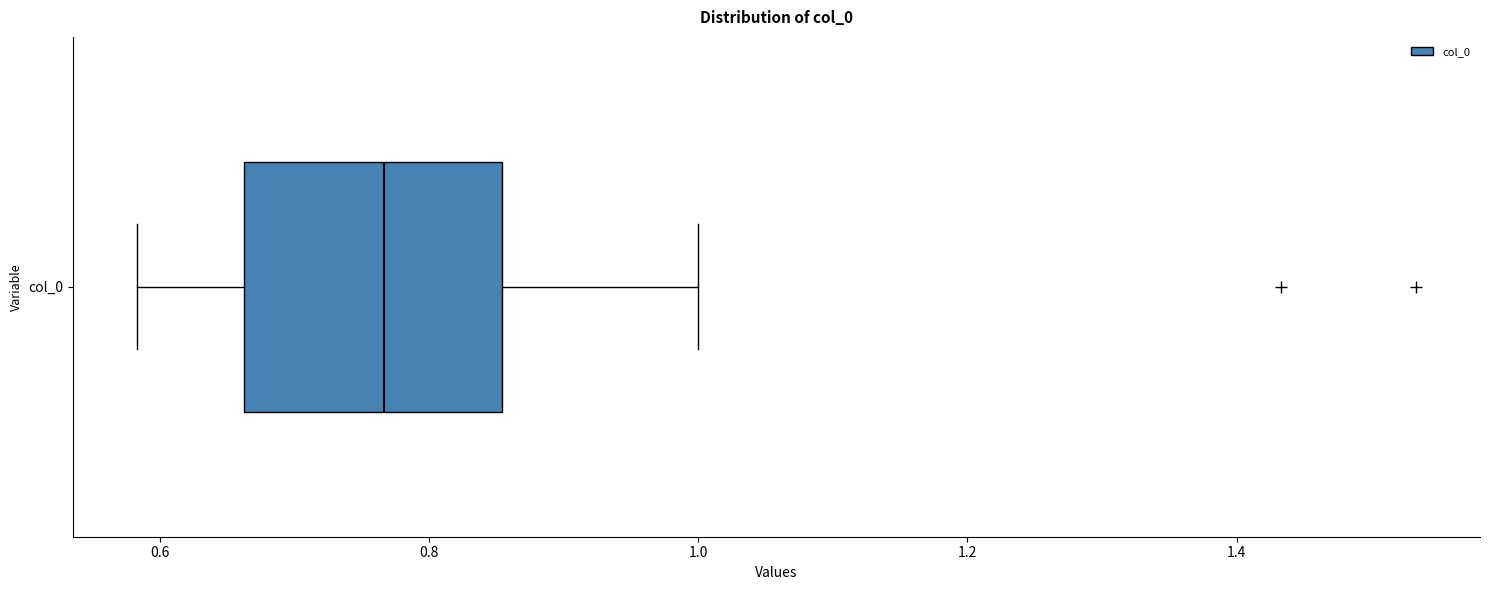

Transcribe this box plot: give where the median line is, the range the box spans, and where the two whiskers end, as read against the x-axis. The values are not printed on the chart, so give them approximately, as read against the axis.

median 0.76, box 0.66 to 0.86, whiskers 0.58 to 1.00